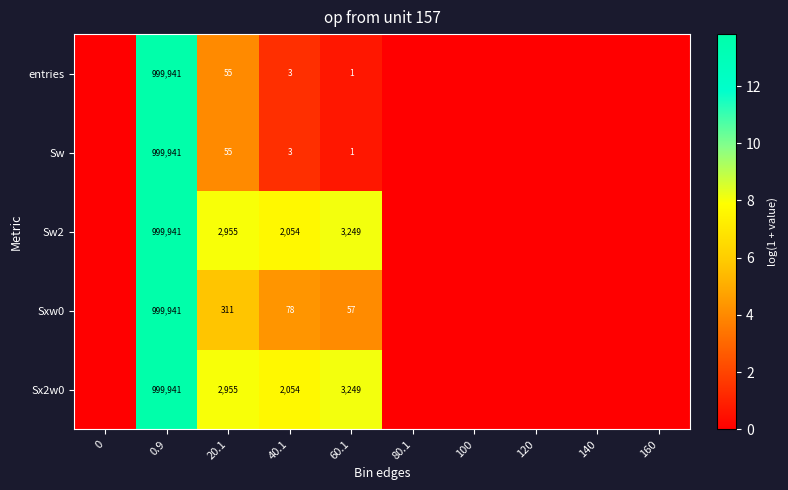

What is the greatest value displayed?

13.8